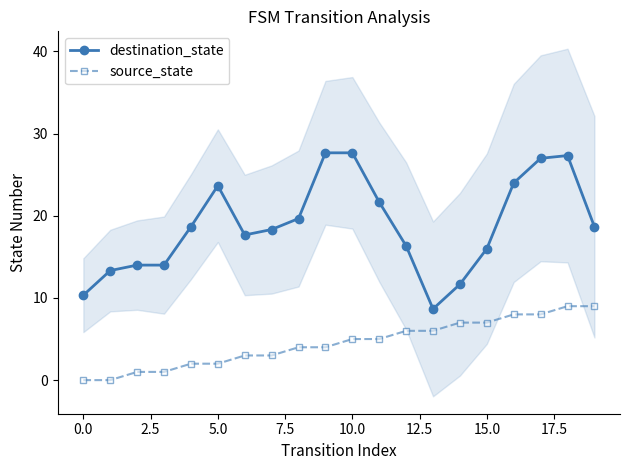

What is the difference between the maximum and second lowest values in the destination_state series?

17.3